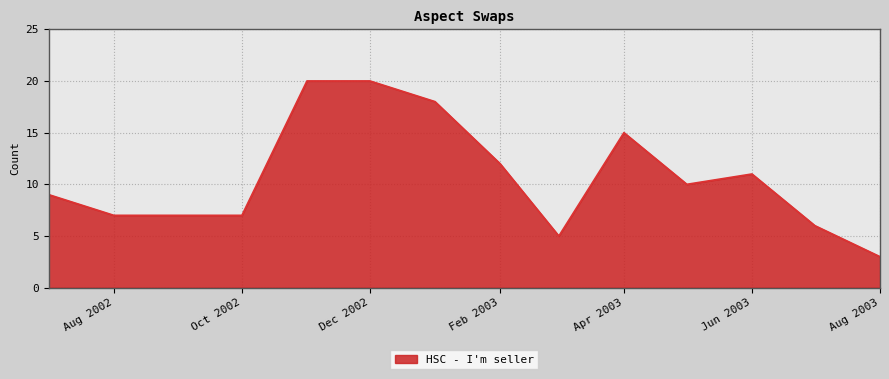

What is the difference between the maximum and minimum values?

17